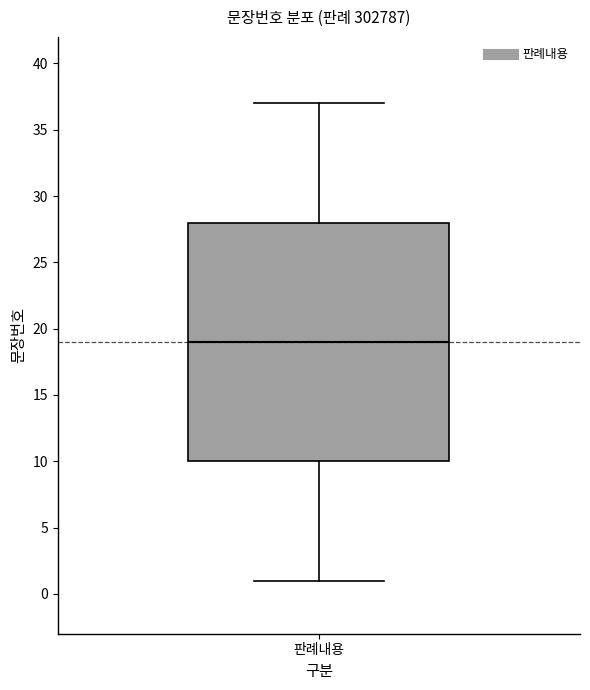

Transcribe this box plot: give where the median line is, the range the box spans, and where the two whiskers end, as read against the y-axis. The values are not printed on the chart, so give them approximately, as read against the axis.

median 19, box 10 to 28, whiskers 1 to 37